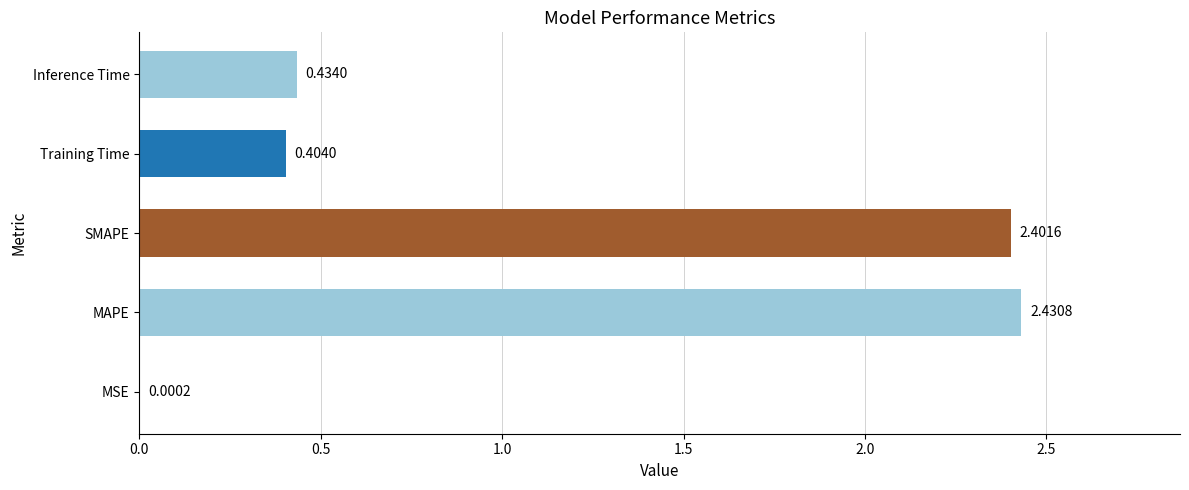

What is the sum of all values?

5.7